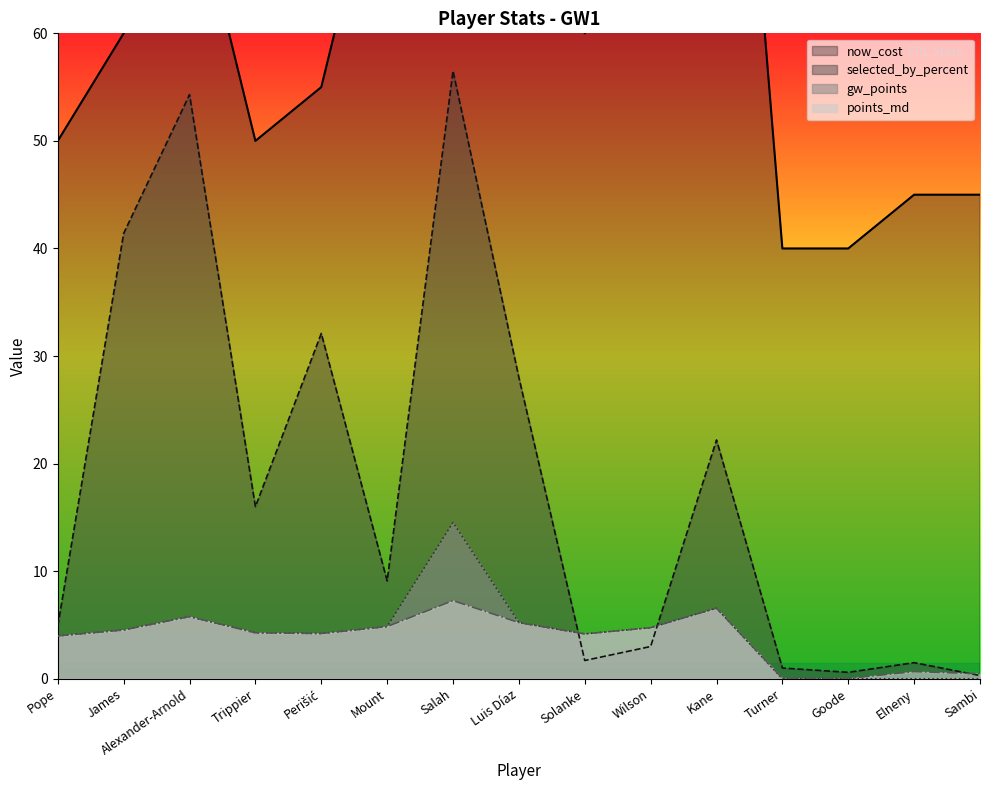

What is the label of the 9th point from the right?

Salah